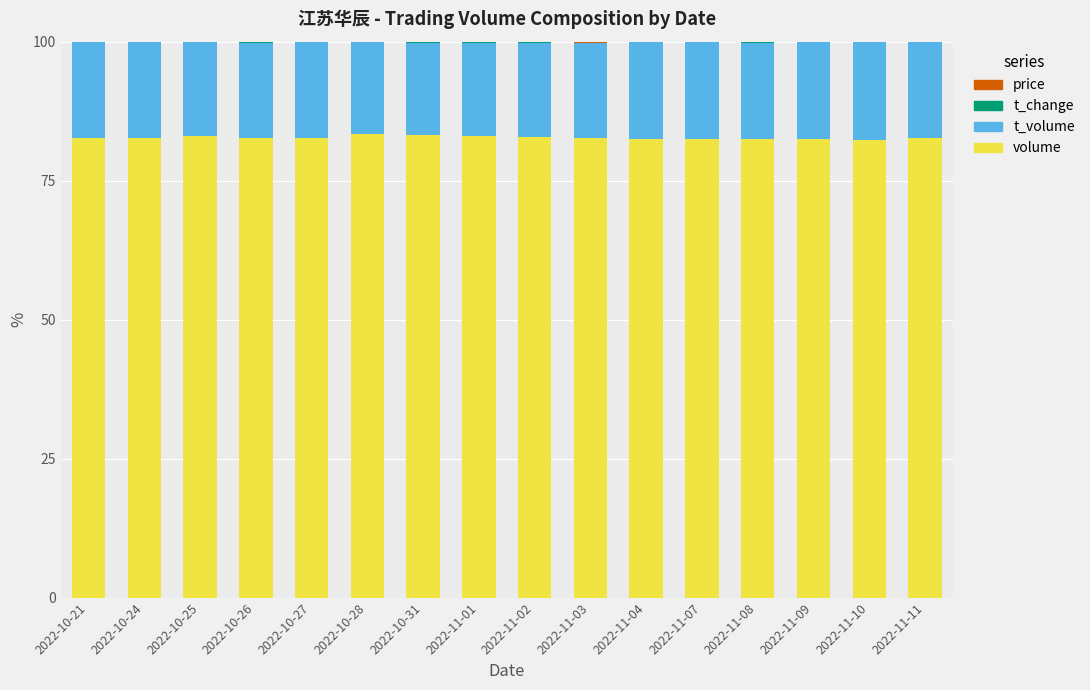

The volume series shows 35.9 at 2022-11-02. True or false?

False